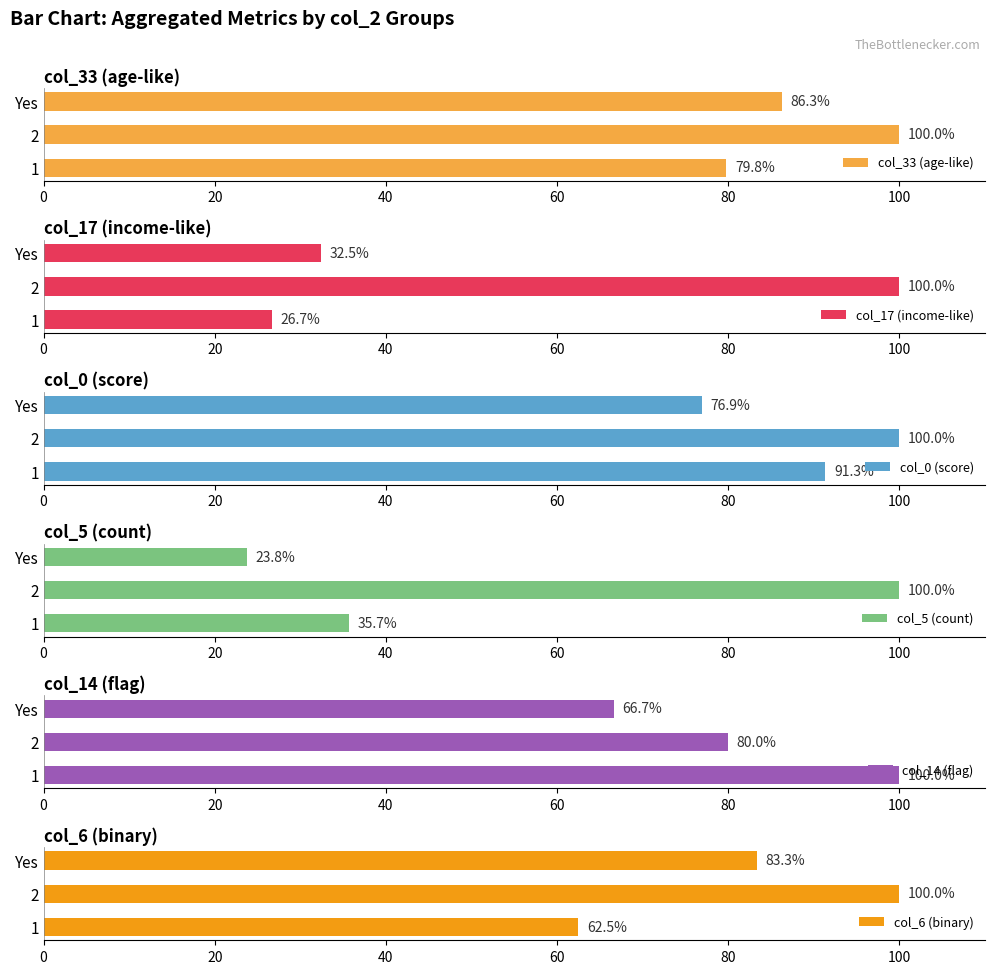

What is the sum of all col_14 (flag) values?

246.7